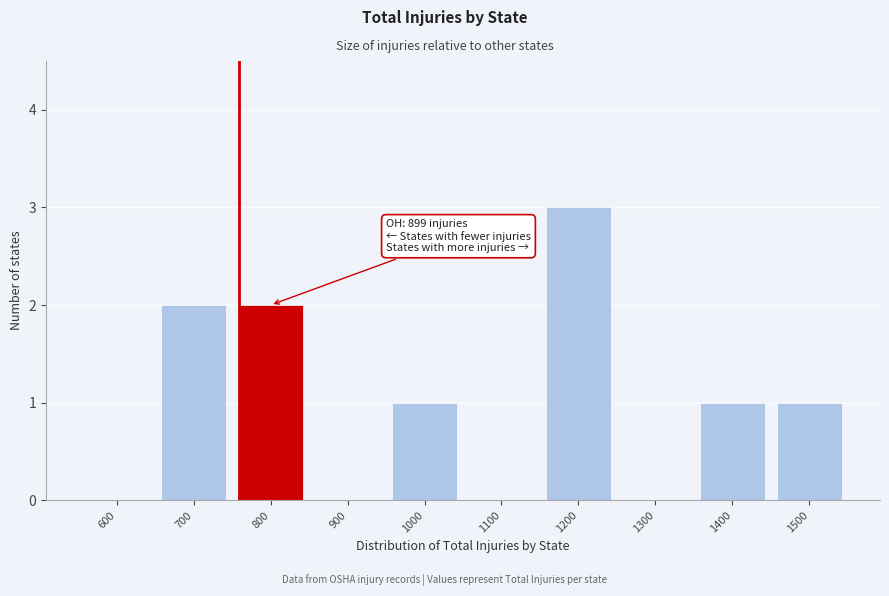

Reading left to right, transcribe all the data shown in this chart.

600=0	700=2	800=2	900=0	1000=1	1100=0	1200=3	1300=0	1400=1	1500=1